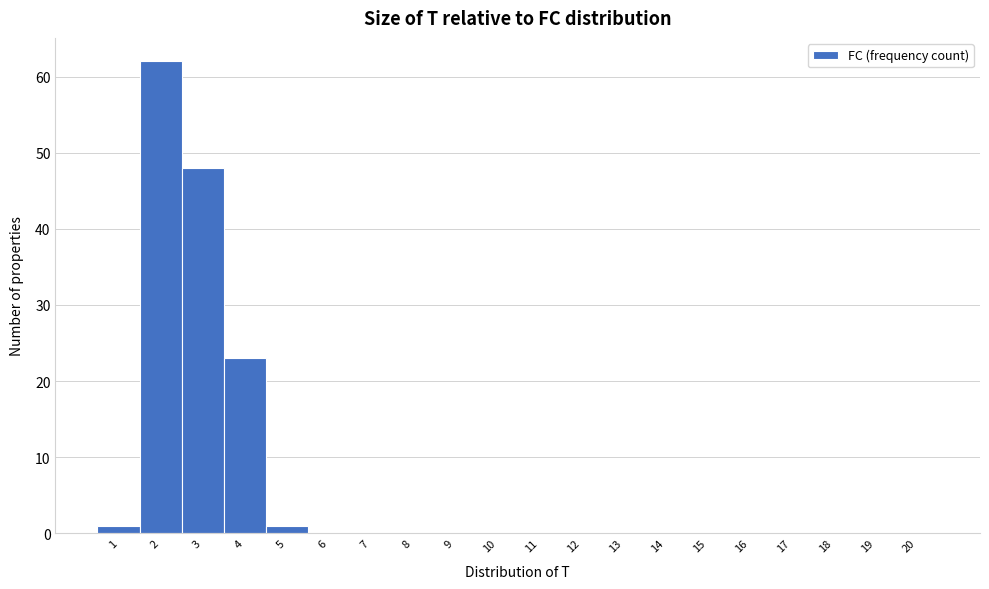

Reading left to right, list every bar in this chart as the range it spans on the x-axis followed by its height. The values are not printed on the chart, so give them approximately, as read against the axis.

0.5 to 1.5: 1
1.5 to 2.5: 62
2.5 to 3.5: 48
3.5 to 4.5: 23
4.5 to 5.5: 1
5.5 to 6.5: 0
6.5 to 7.5: 0
7.5 to 8.5: 0
8.5 to 9.5: 0
9.5 to 10.5: 0
10.5 to 11.5: 0
11.5 to 12.5: 0
12.5 to 13.5: 0
13.5 to 14.5: 0
14.5 to 15.5: 0
15.5 to 16.5: 0
16.5 to 17.5: 0
17.5 to 18.5: 0
18.5 to 19.5: 0
19.5 to 20.5: 0